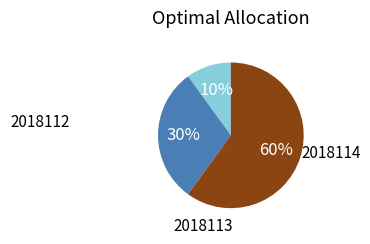

To the nearest percent, what is the average slice percentage?

33%